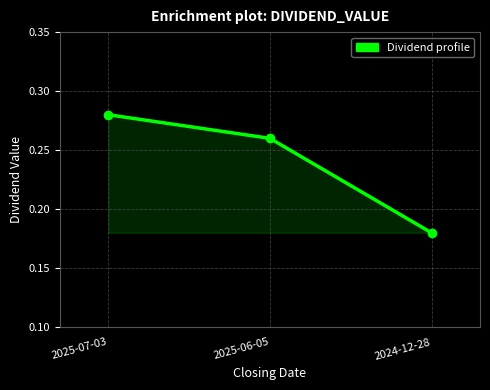

List the labels in order of value, smallest first.

2024-12-28, 2025-06-05, 2025-07-03